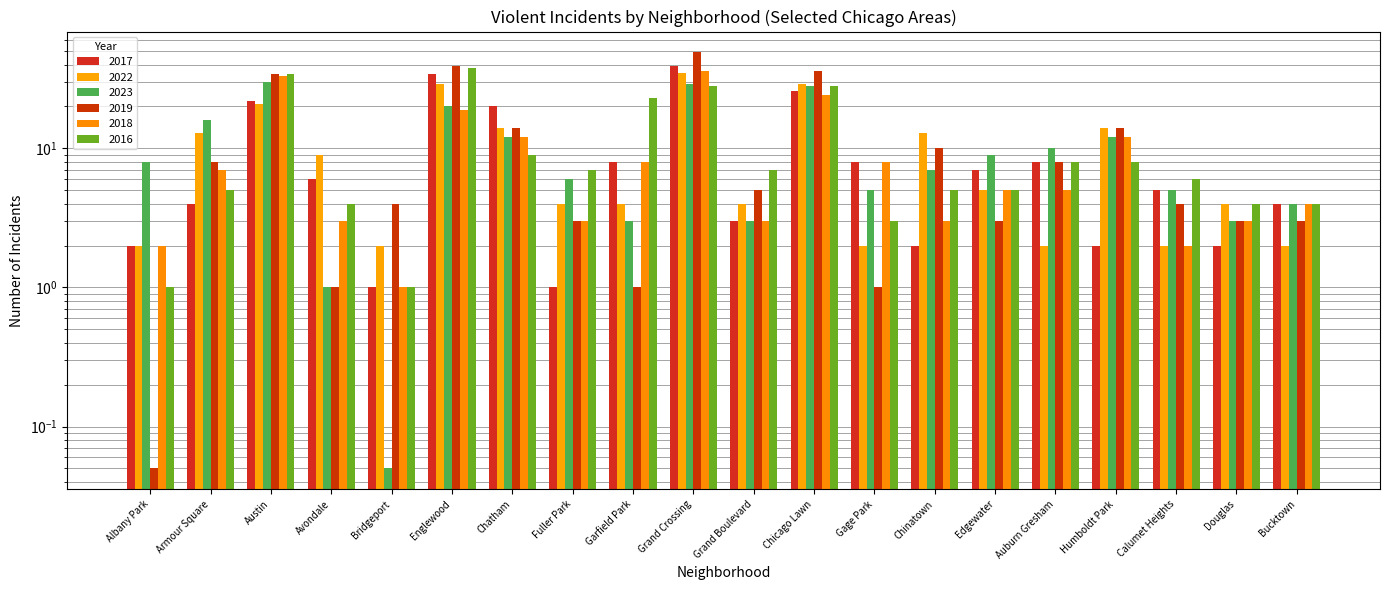

At which label does 2017 first exceed 6?

Austin